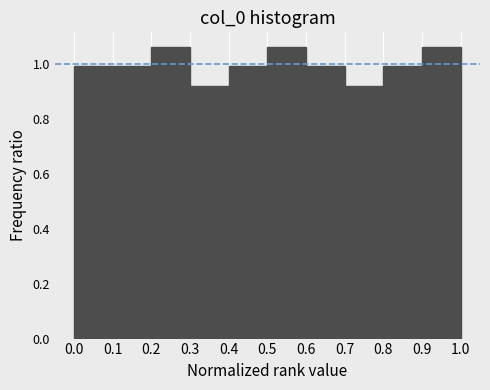

Reading left to right, list every bar in this chart as the range it spans on the x-axis followed by its height. The values are not printed on the chart, so give them approximately, as read against the axis.

0.0 to 0.1: 1.00
0.1 to 0.2: 1.00
0.2 to 0.3: 1.06
0.3 to 0.4: 0.92
0.4 to 0.5: 1.00
0.5 to 0.6: 1.06
0.6 to 0.7: 1.00
0.7 to 0.8: 0.92
0.8 to 0.9: 1.00
0.9 to 1.0: 1.06